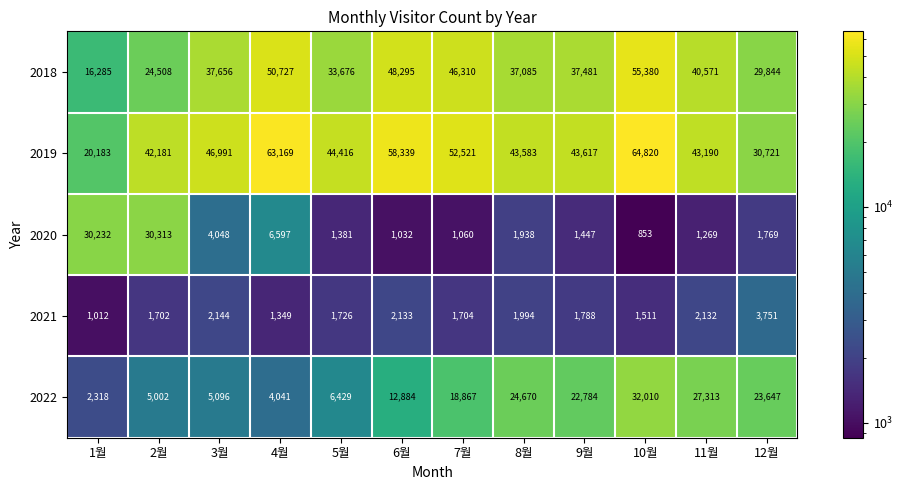

What is the spread (max minus min) of values at 4월?

61820